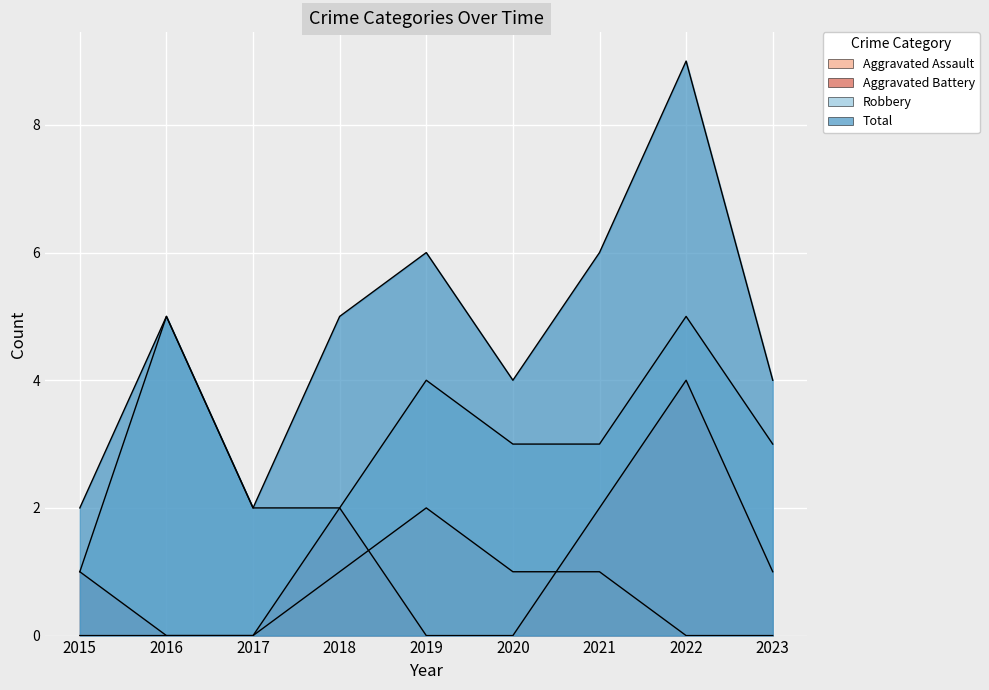

How many values in the Robbery series exceed 3?

3